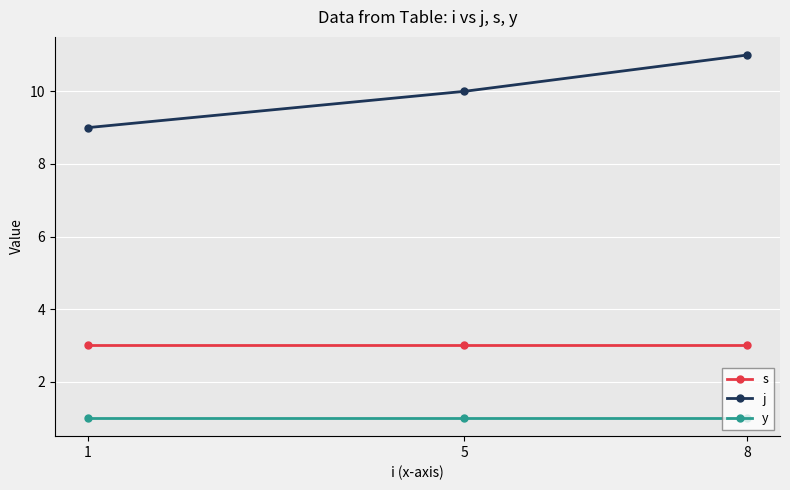

Rank the series at 1 from highest to lowest value.

j, s, y